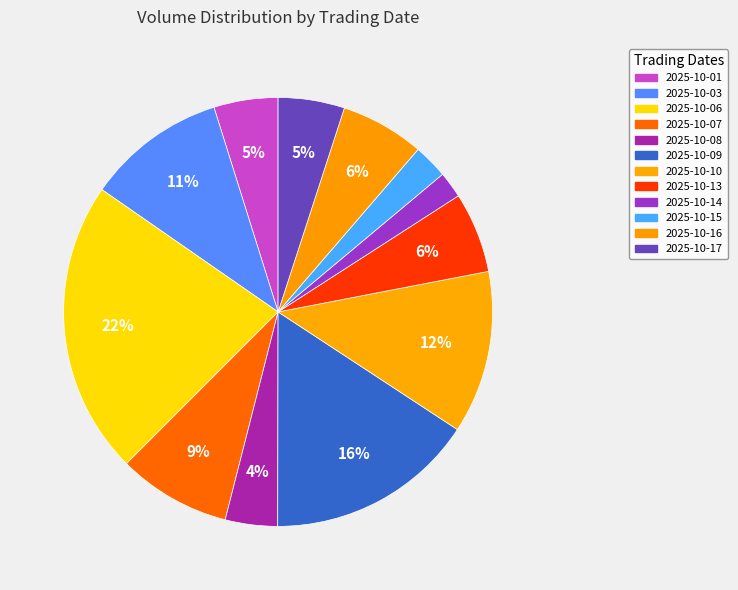

What is the smallest slice in the pie chart?

2025-10-14